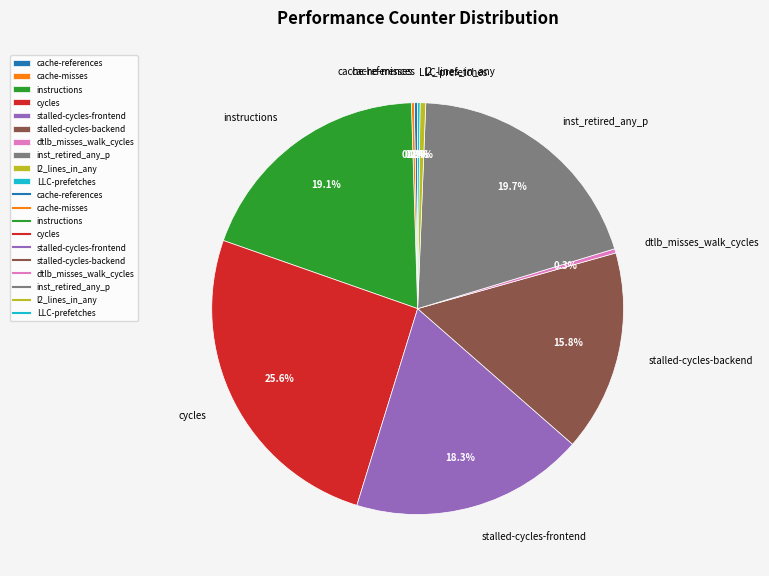

Is it true that l2_lines_in_any is 0% of the pie?

True